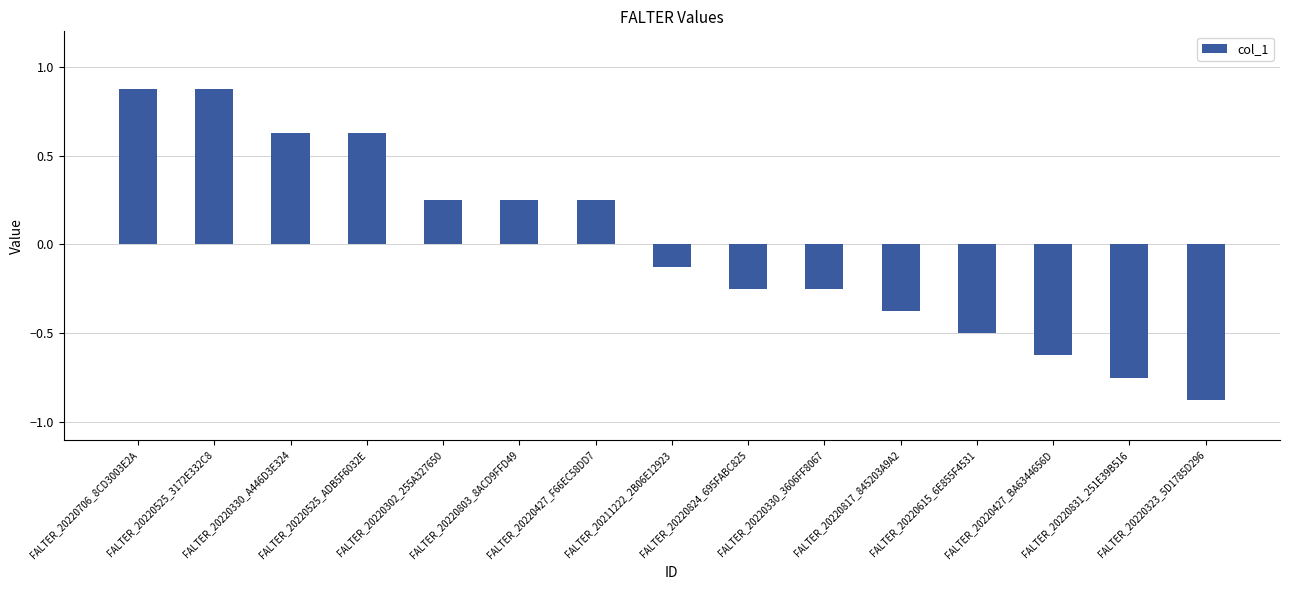

What is the difference between the second highest and second lowest values?

1.6